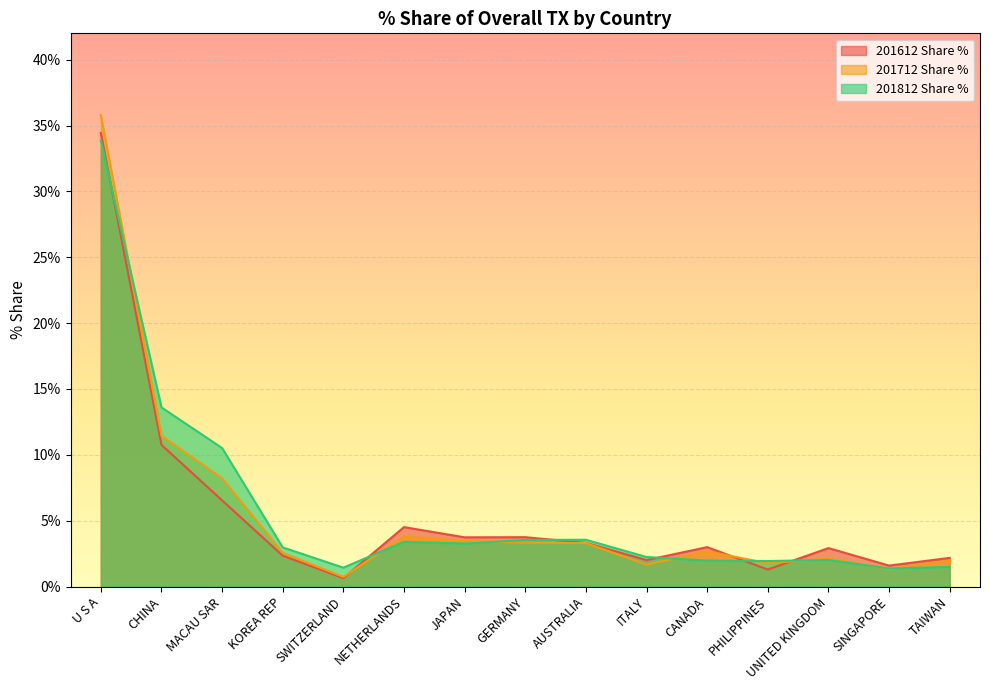

What is the value of the 201812 Share % point at the 4th from the left?

3.0